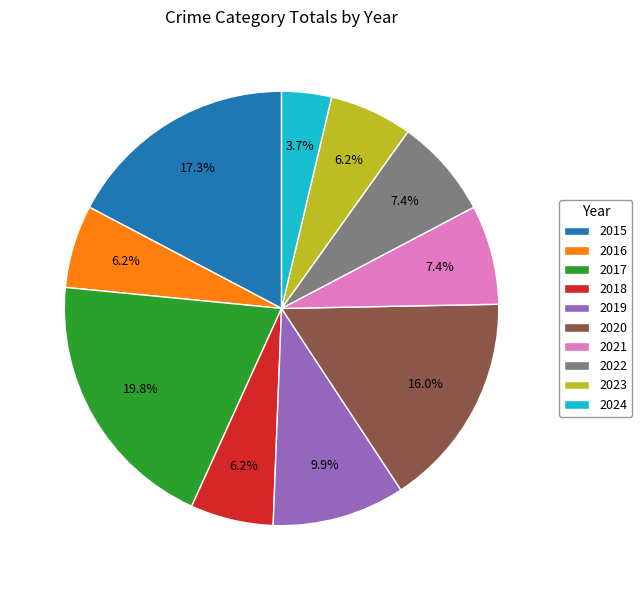

The 2016 slice represents 6% of the pie. True or false?

True